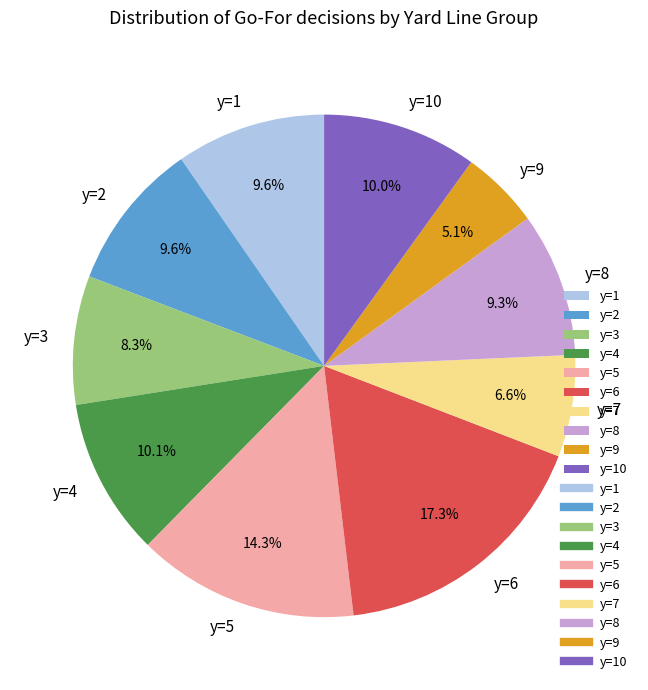

Count the number of slices in the pie.

10